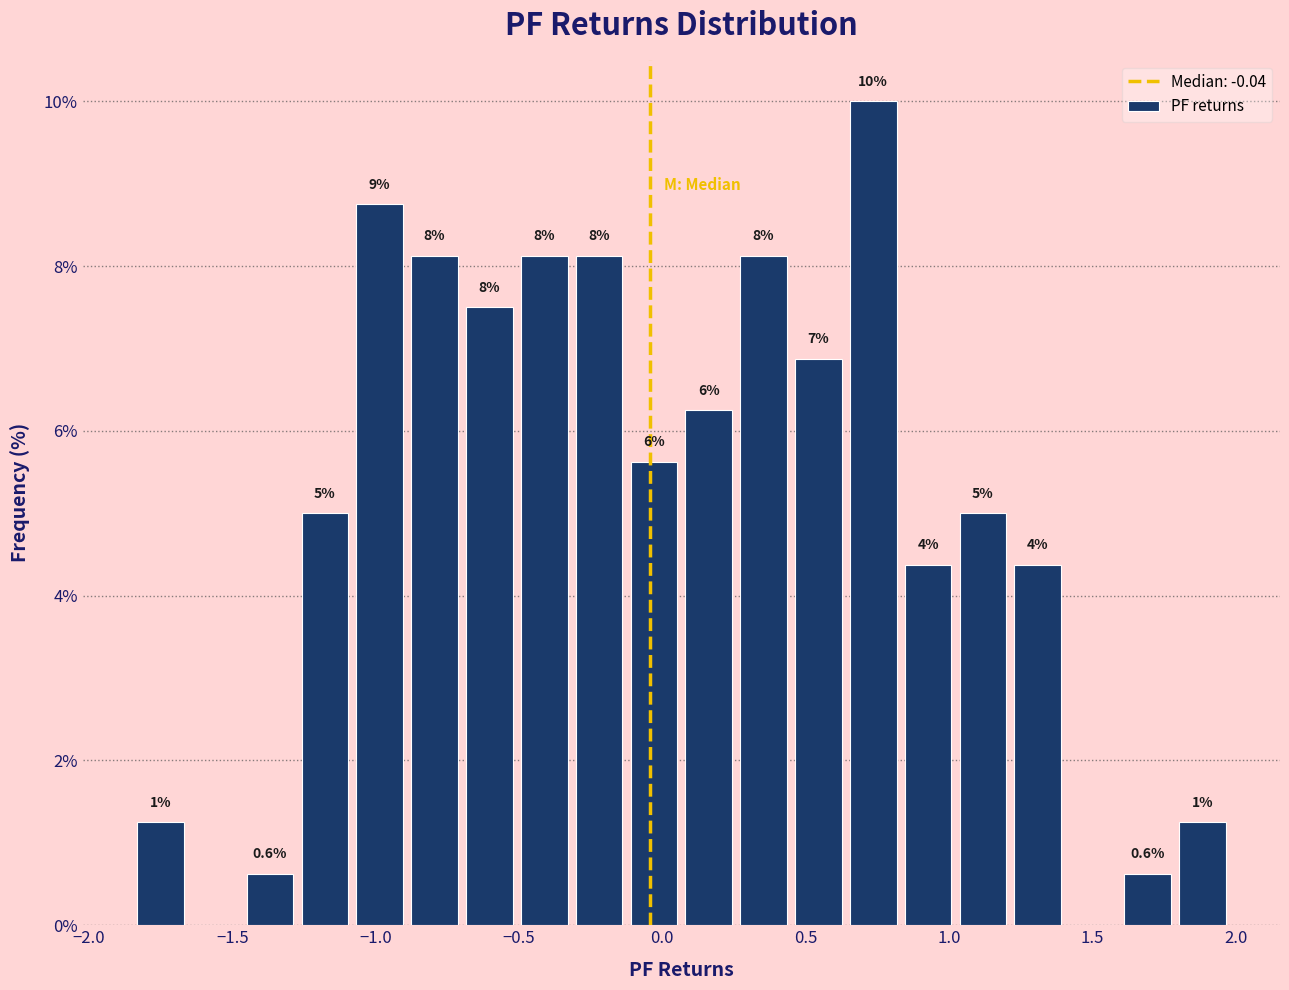

Around what value on the x-axis is the tallest bar? Give the approximate position of its centre, as read against the axis.

0.75